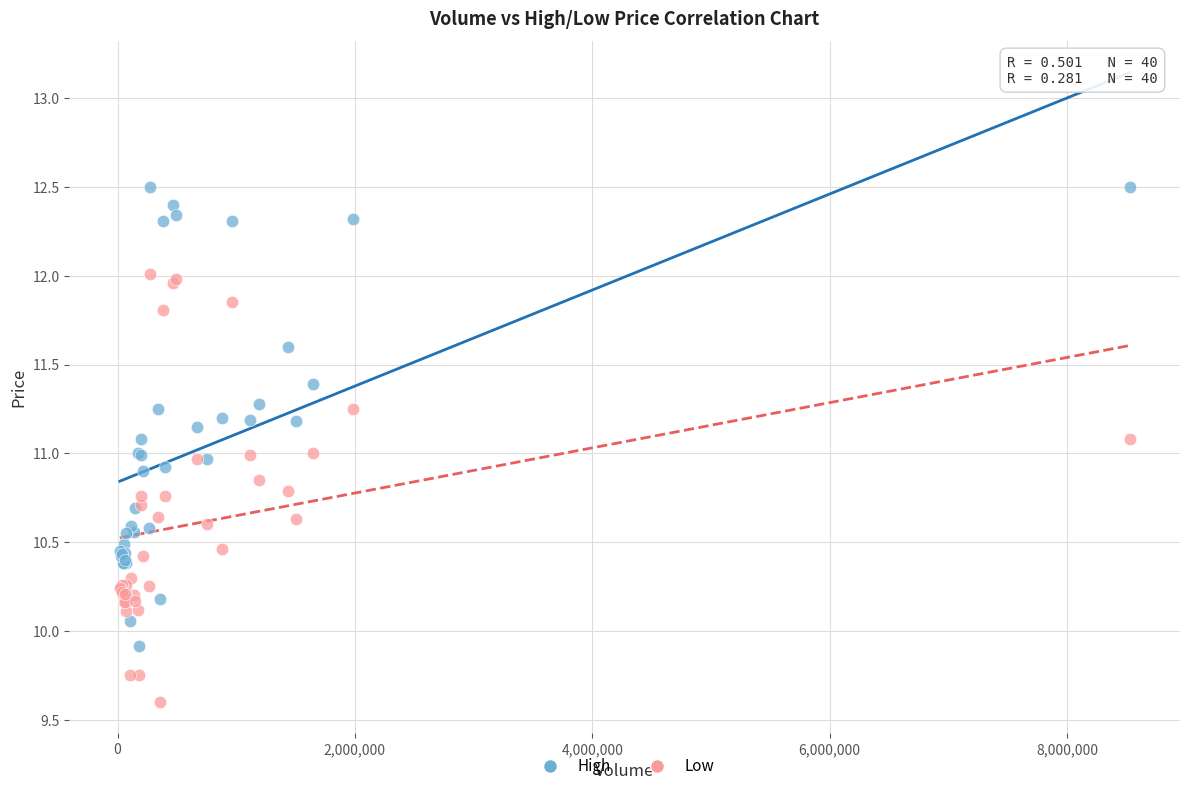

What is the X range (max minus min) for the scatter plot?

8508300.0